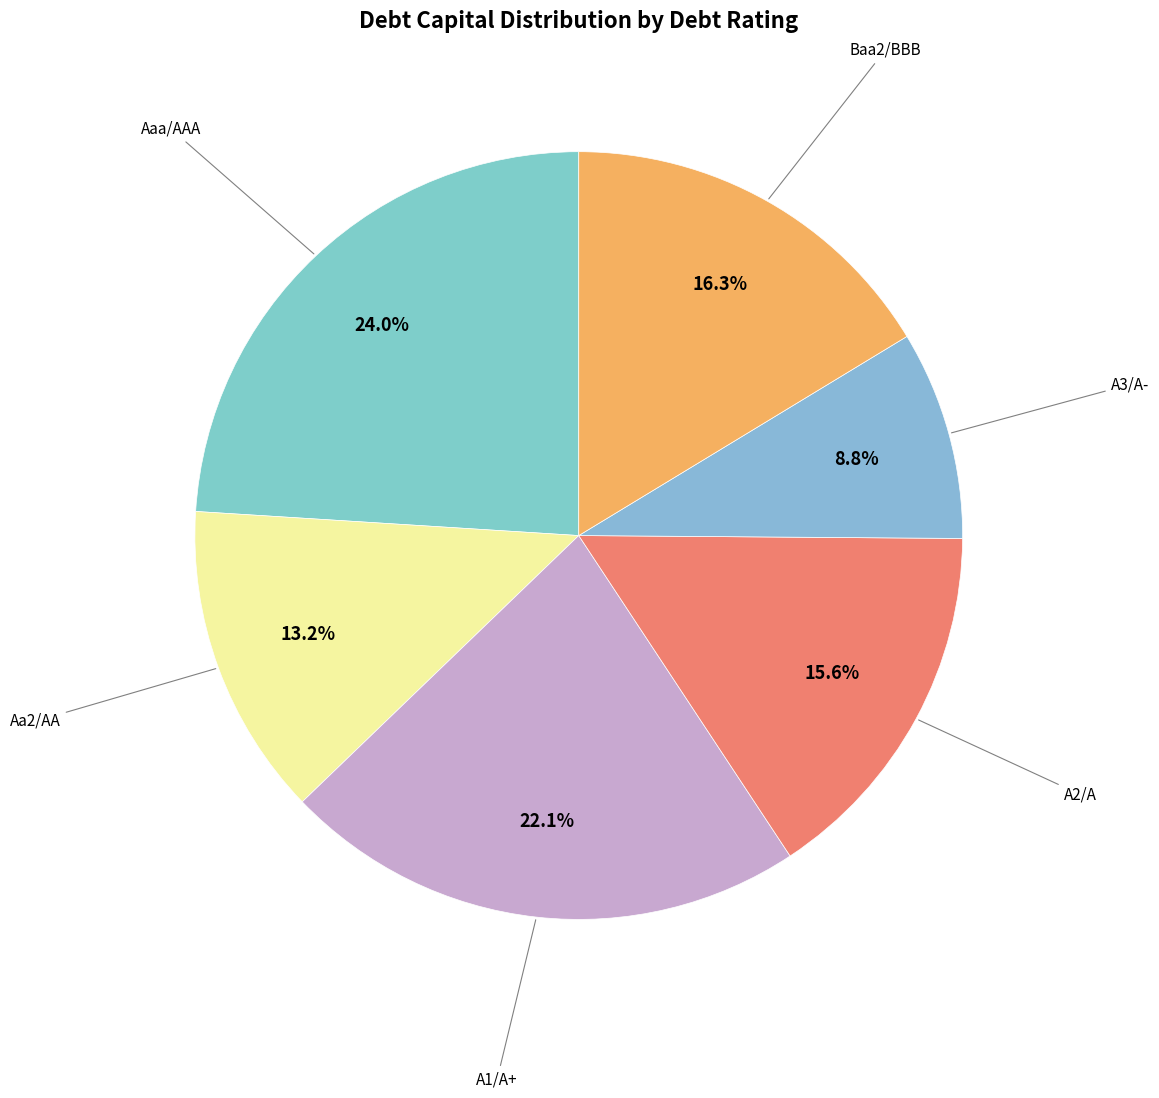

Count the number of slices in the pie.

6